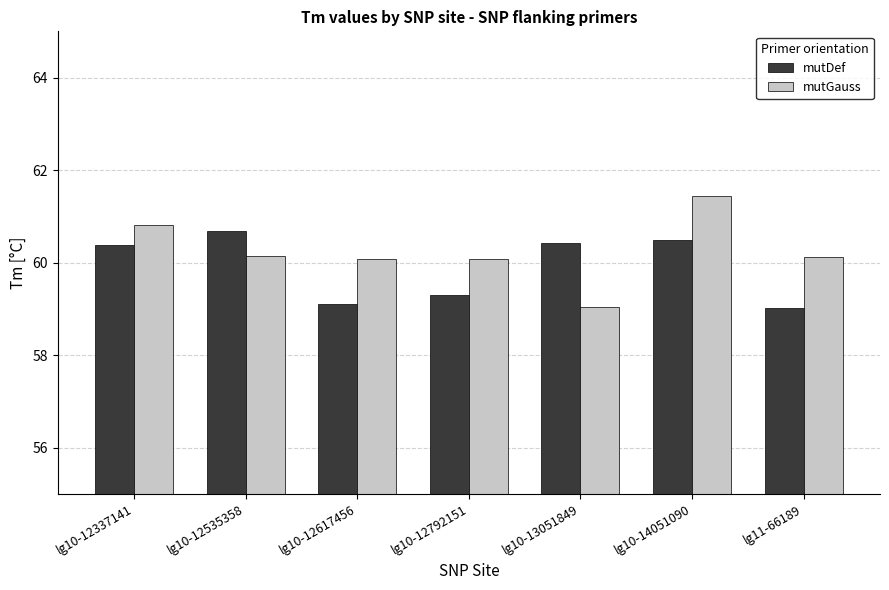

What is the average value of the mutGauss series?

60.2